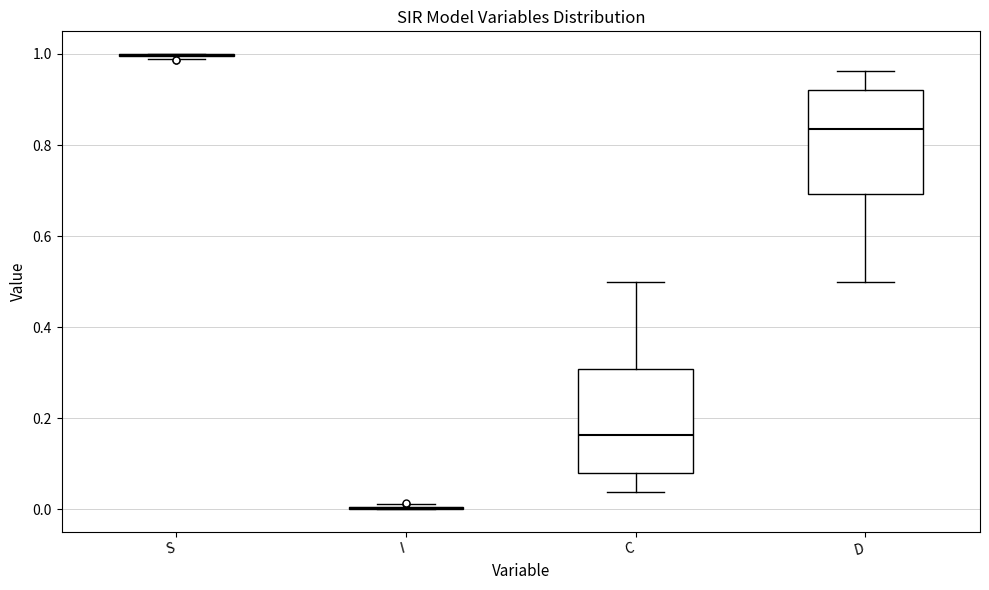

Reading left to right, transcribe this box plot: for each box, give where its median line is, the range the box spans, and where its two whiskers end, as read against the y-axis. The values are not printed on the chart, so give them approximately, as read against the axis.

S: box collapsed to a line at 1.00, whiskers 0.98 to 1.00
I: box collapsed to a line at 0.00, whiskers 0.00 to 0.02
C: median 0.16, box 0.08 to 0.30, whiskers 0.04 to 0.50
D: median 0.84, box 0.70 to 0.92, whiskers 0.50 to 0.96